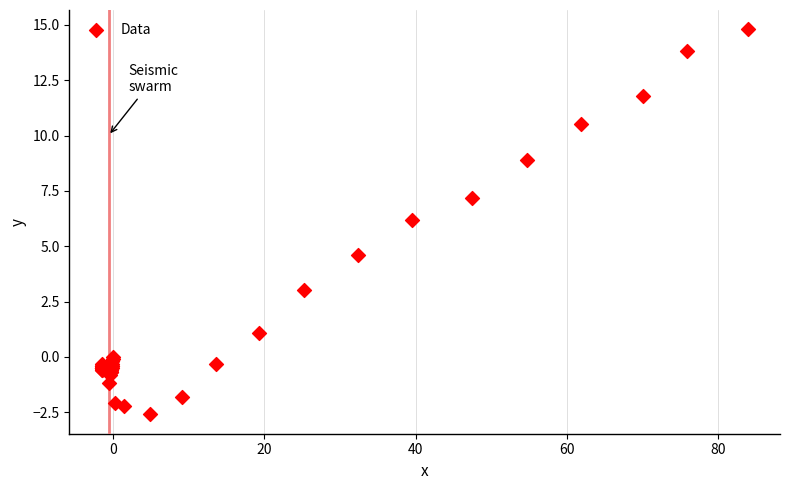

What Y value in the scatter plot is closest to 6?

6.2